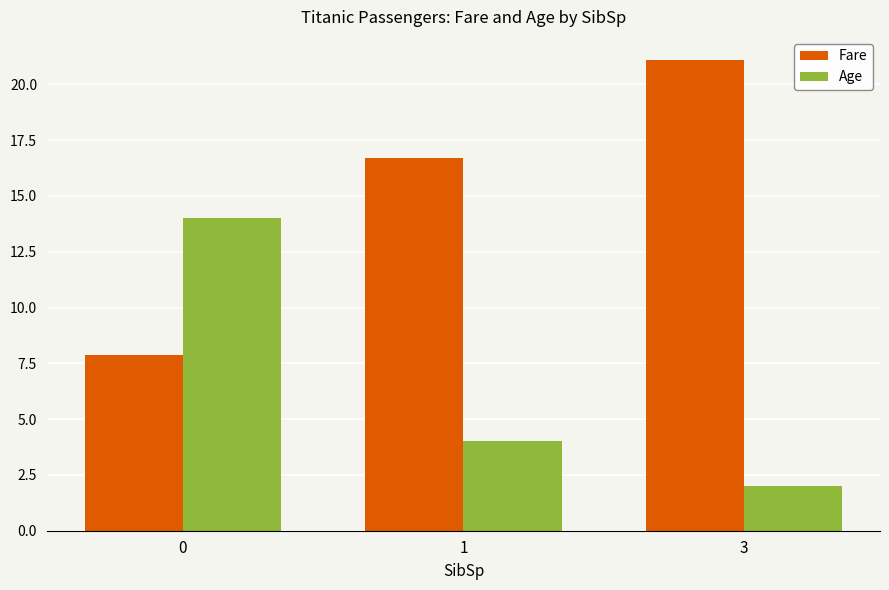

What is the sum of all Fare values?

45.6